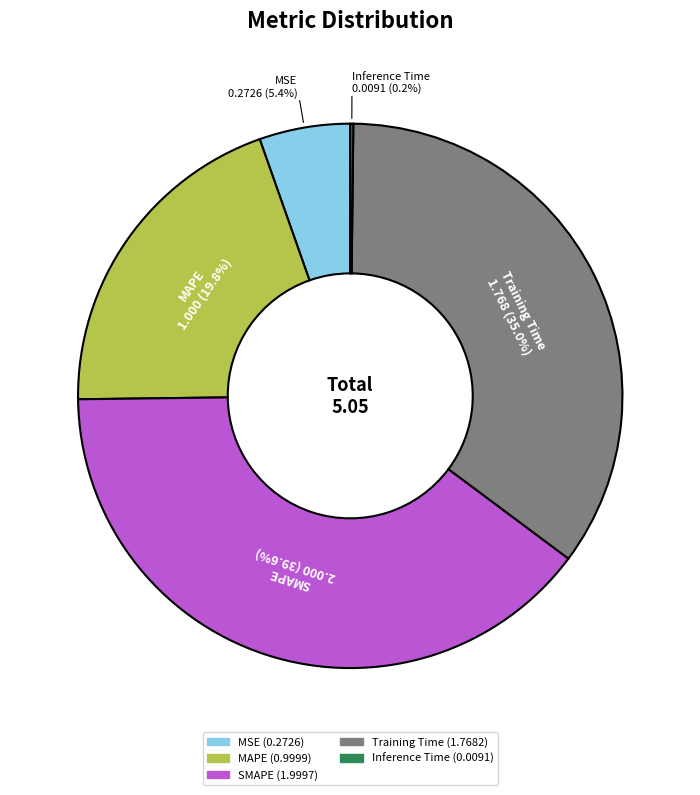

Does any single category account for the majority?

No